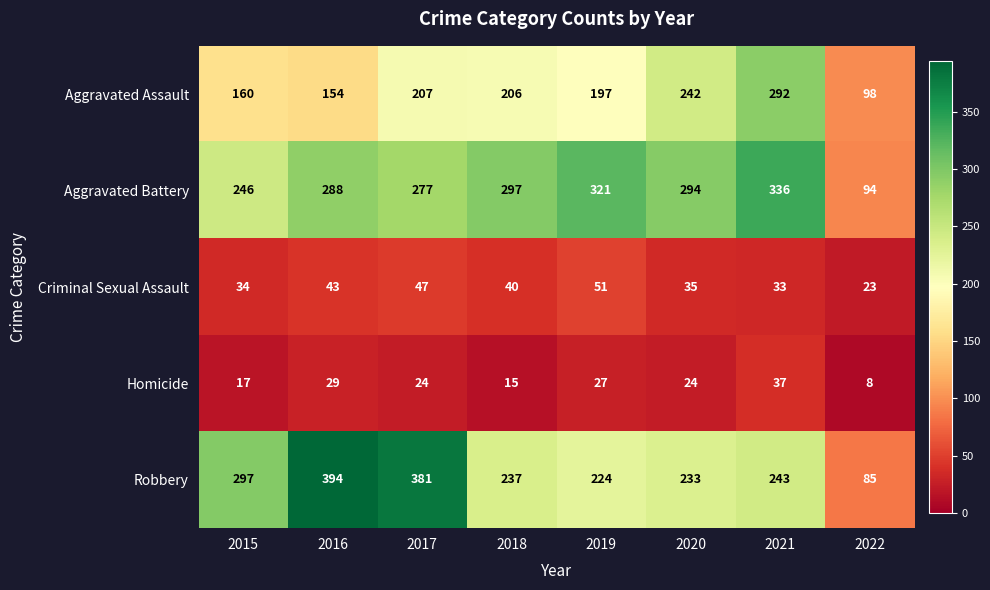

At 2017, list the series in order from smallest to largest.

Homicide, Criminal Sexual Assault, Aggravated Assault, Aggravated Battery, Robbery